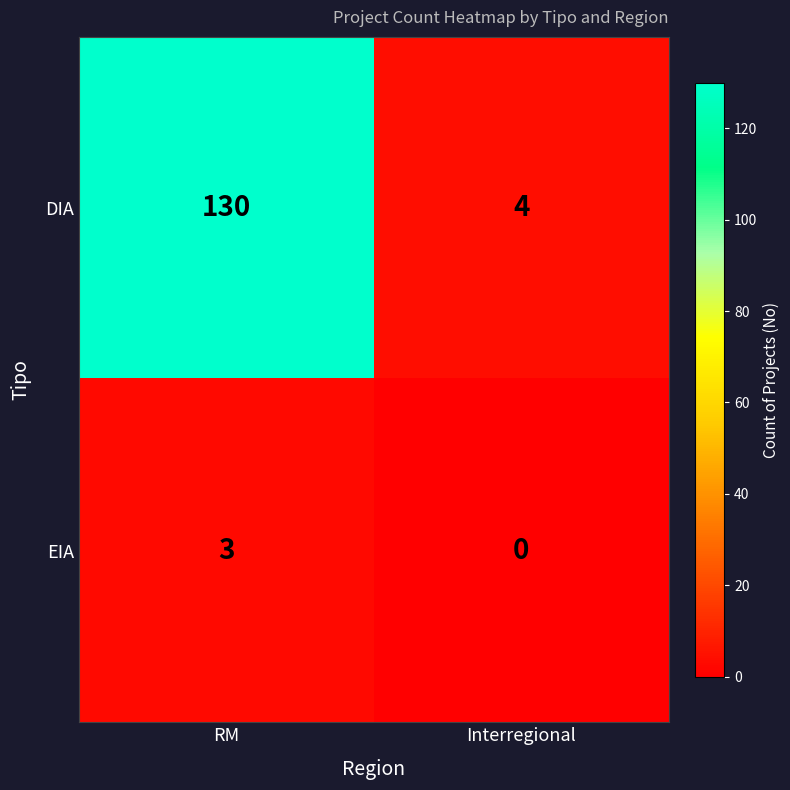

Which series has the largest range (max minus min)?

DIA